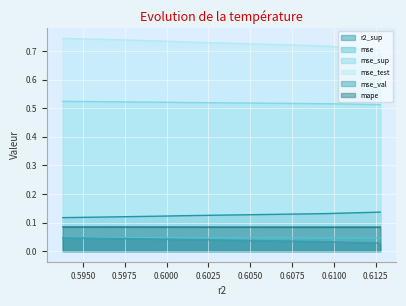

True or false: mse_sup has more than 1 points higher than both neighbors.

False